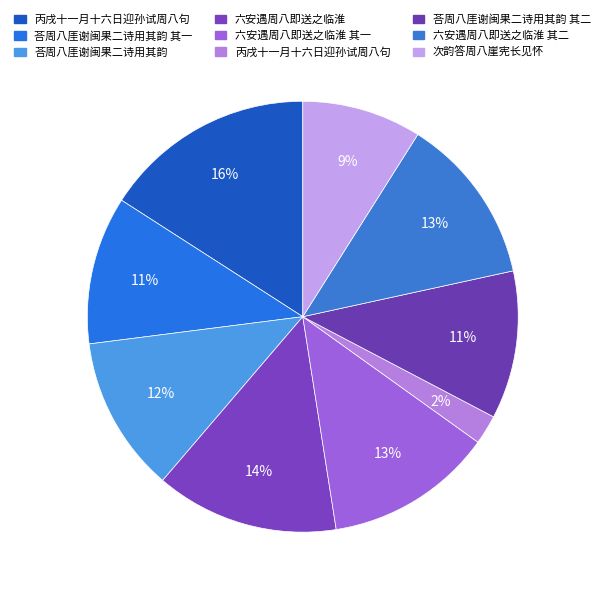

Count the number of slices in the pie.

9